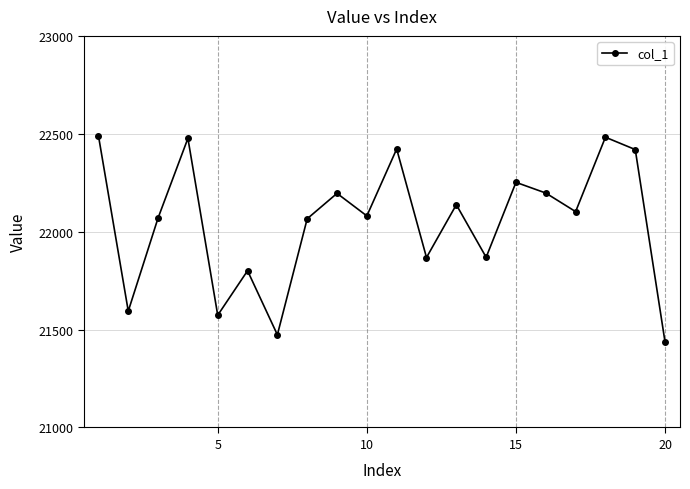

How many data points are above 22102?

10